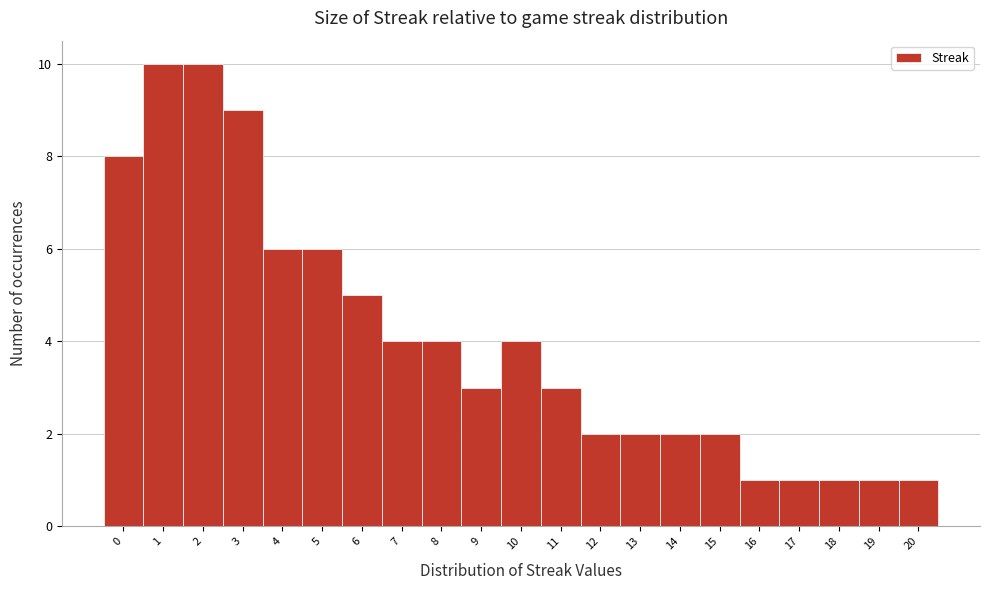

How tall is the bar that spans 1.5 to 2.5 on the x-axis? The values are not printed on the chart, so give them approximately, as read against the axis.

10